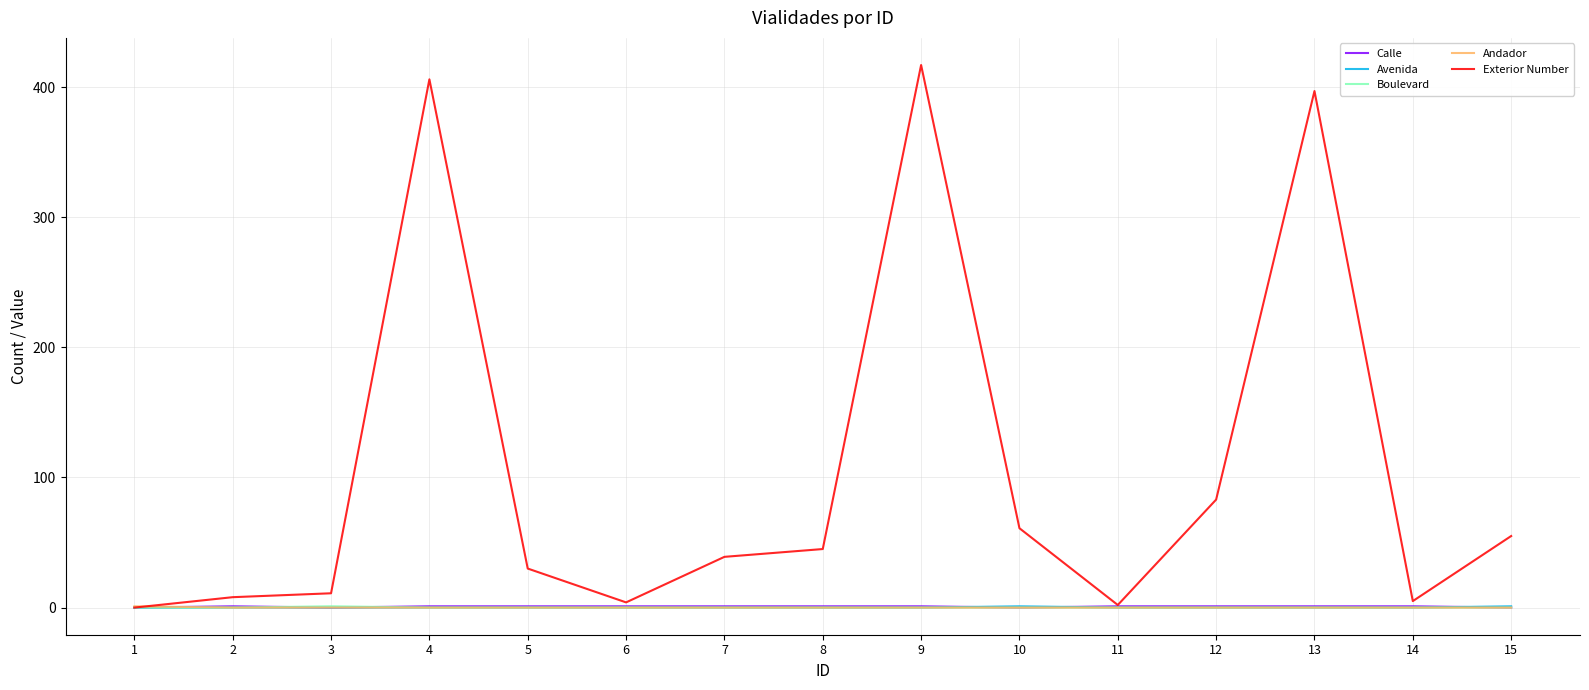

Between 5 and 6, which series saw the biggest shift?

Exterior Number